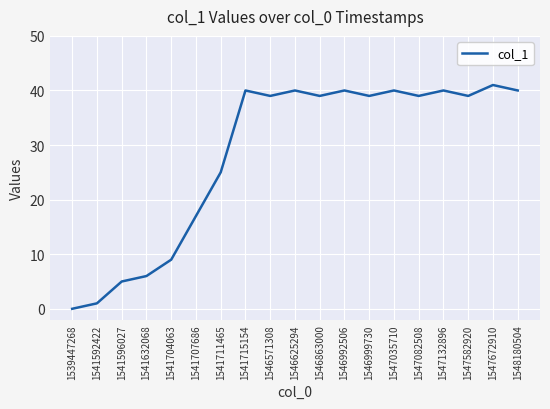

Approximately how many times larger is the value at 1546571308 compared to 1546625294?

1.0